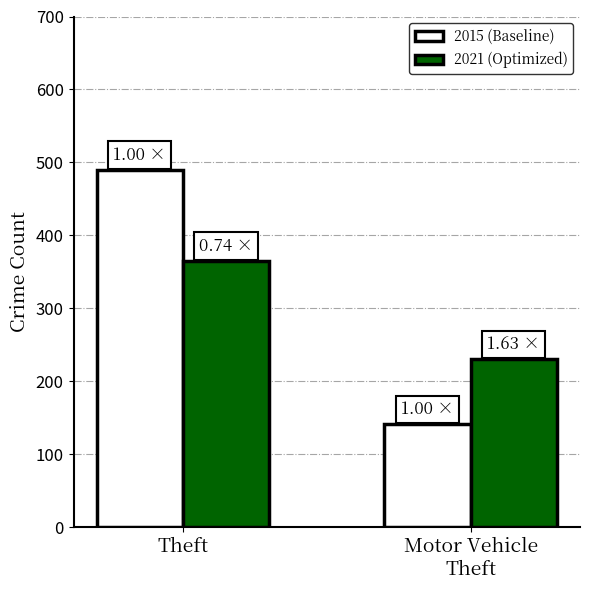

The 2015 (Baseline) series shows 89 at Motor Vehicle
Theft. True or false?

False